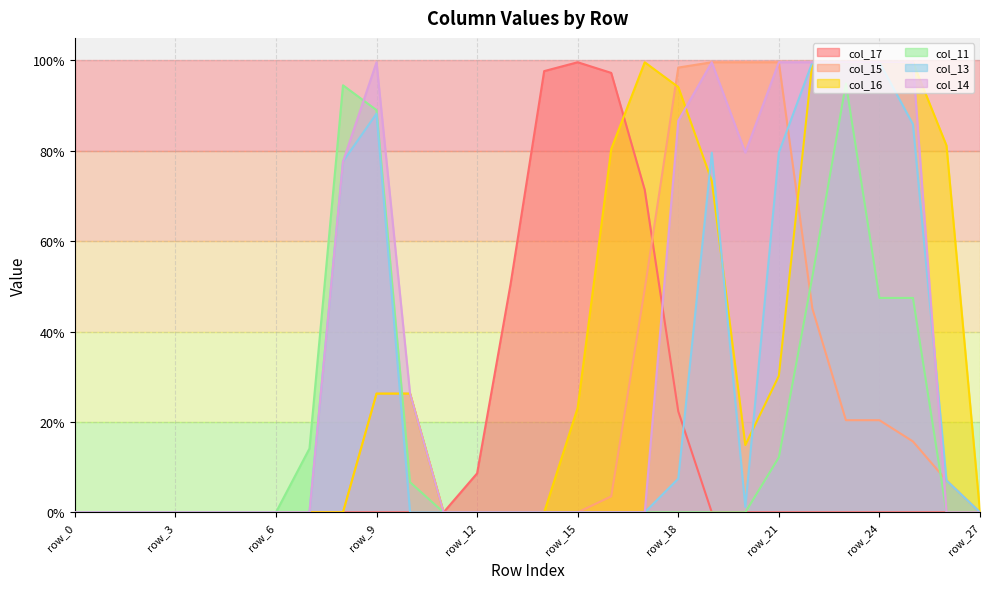

Reading right to left, what are all the values shown in this chart?

col_17: row_27=0.0	row_26=0.0	row_25=0.0	row_24=0.0	row_23=0.0	row_22=0.0	row_21=0.0	row_20=0.0	row_19=0.0	row_18=0.2	row_17=0.7	row_16=1.0	row_15=1.0	row_14=1.0	row_13=0.5	row_12=0.1	row_11=0.0	row_10=0.0	row_9=0.0	row_8=0.0	row_7=0.0	row_6=0.0	row_5=0.0	row_4=0.0	row_3=0.0	row_2=0.0	row_1=0.0	row_0=0.0
col_15: row_27=0.0	row_26=0.1	row_25=0.2	row_24=0.2	row_23=0.2	row_22=0.5	row_21=1.0	row_20=1.0	row_19=1.0	row_18=1.0	row_17=0.5	row_16=0.0	row_15=0.0	row_14=0.0	row_13=0.0	row_12=0.0	row_11=0.0	row_10=0.3	row_9=0.3	row_8=0.0	row_7=0.0	row_6=0.0	row_5=0.0	row_4=0.0	row_3=0.0	row_2=0.0	row_1=0.0	row_0=0.0
col_16: row_27=0.0	row_26=0.8	row_25=1.0	row_24=1.0	row_23=1.0	row_22=1.0	row_21=0.3	row_20=0.1	row_19=0.7	row_18=0.9	row_17=1.0	row_16=0.8	row_15=0.2	row_14=0.0	row_13=0.0	row_12=0.0	row_11=0.0	row_10=0.3	row_9=0.3	row_8=0.0	row_7=0.0	row_6=0.0	row_5=0.0	row_4=0.0	row_3=0.0	row_2=0.0	row_1=0.0	row_0=0.0
col_11: row_27=0.0	row_26=0.0	row_25=0.5	row_24=0.5	row_23=0.9	row_22=0.5	row_21=0.1	row_20=0.0	row_19=0.0	row_18=0.0	row_17=0.0	row_16=0.0	row_15=0.0	row_14=0.0	row_13=0.0	row_12=0.0	row_11=0.0	row_10=0.1	row_9=0.9	row_8=0.9	row_7=0.1	row_6=0.0	row_5=0.0	row_4=0.0	row_3=0.0	row_2=0.0	row_1=0.0	row_0=0.0
col_13: row_27=0.0	row_26=0.1	row_25=0.9	row_24=1.0	row_23=1.0	row_22=1.0	row_21=0.8	row_20=0.0	row_19=0.8	row_18=0.1	row_17=0.0	row_16=0.0	row_15=0.0	row_14=0.0	row_13=0.0	row_12=0.0	row_11=0.0	row_10=0.0	row_9=0.9	row_8=0.8	row_7=0.0	row_6=0.0	row_5=0.0	row_4=0.0	row_3=0.0	row_2=0.0	row_1=0.0	row_0=0.0
col_14: row_27=0.0	row_26=0.0	row_25=1.0	row_24=1.0	row_23=1.0	row_22=1.0	row_21=1.0	row_20=0.8	row_19=1.0	row_18=0.9	row_17=0.0	row_16=0.0	row_15=0.0	row_14=0.0	row_13=0.0	row_12=0.0	row_11=0.0	row_10=0.3	row_9=1.0	row_8=0.8	row_7=0.0	row_6=0.0	row_5=0.0	row_4=0.0	row_3=0.0	row_2=0.0	row_1=0.0	row_0=0.0